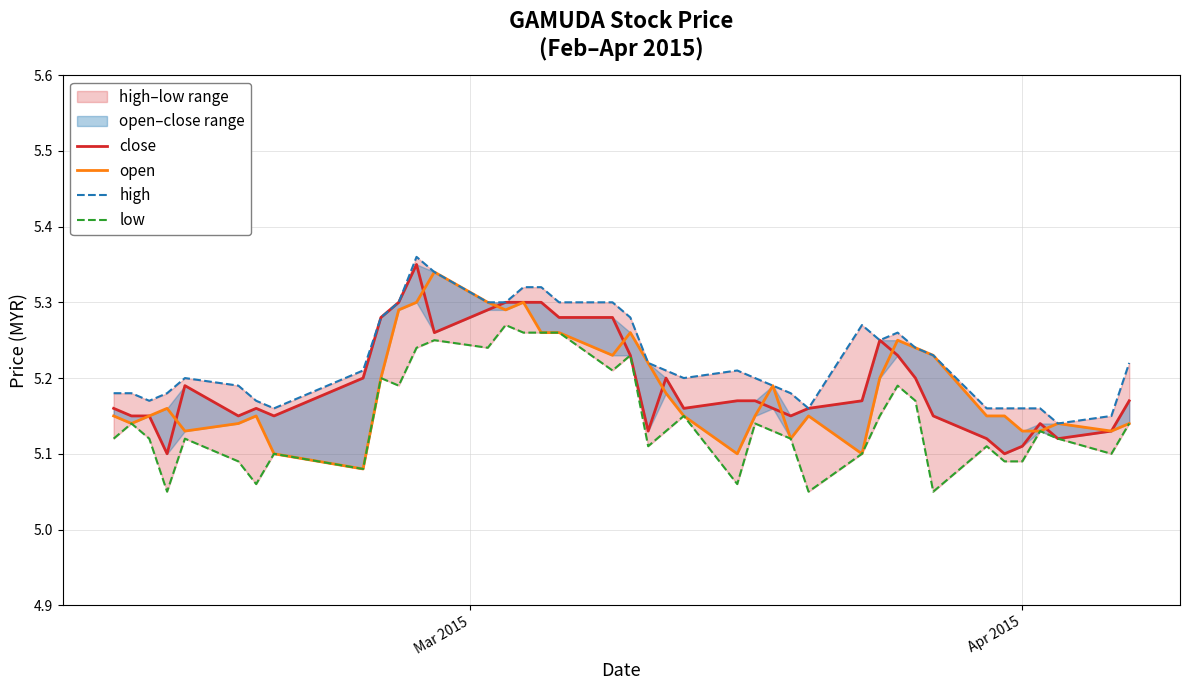

What is the smallest value displayed?

5.0